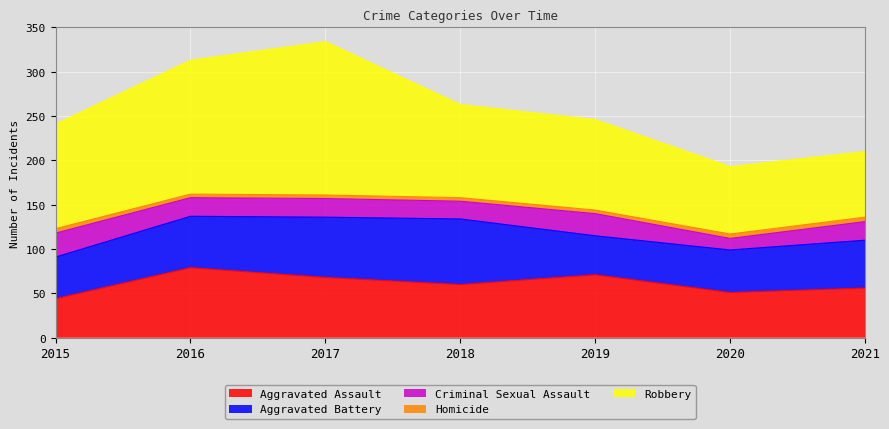

What is the total value across all series at 2016?

313